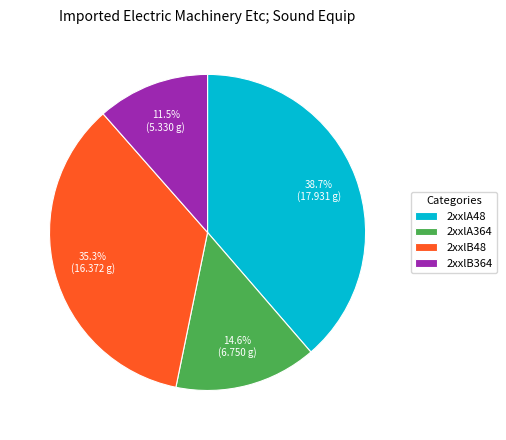

Which has a higher value, 2xxlB48 or 2xxlB364?

2xxlB48